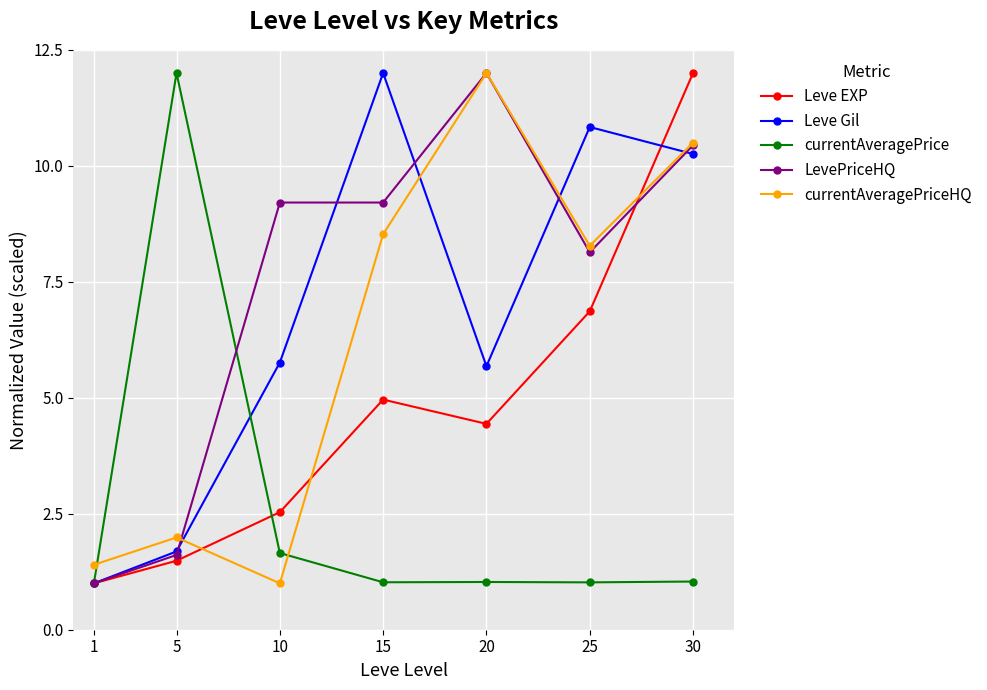

What is the value of the currentAveragePrice point at the 2nd from the left?

12.0